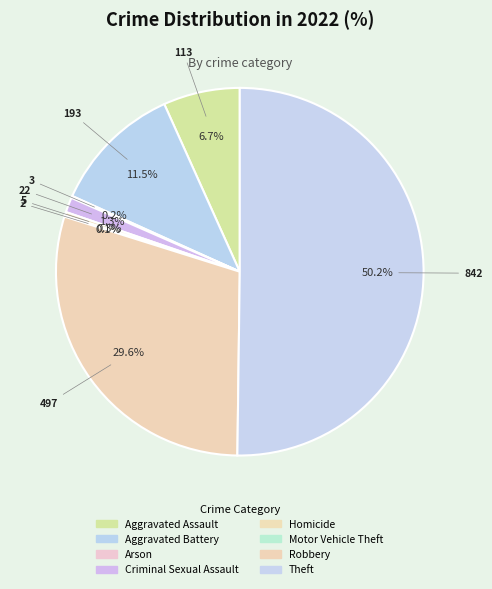

What is the total percentage of Theft and Aggravated Battery?

61.7%